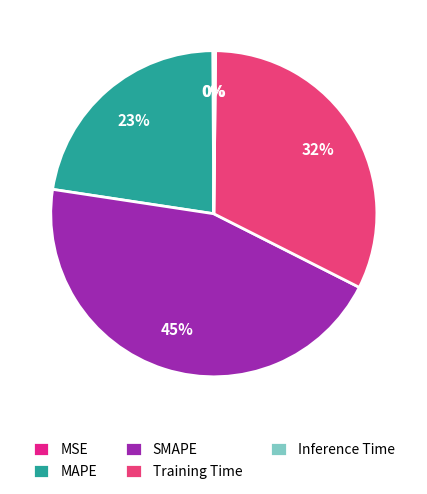

How many slices are in this pie chart?

5